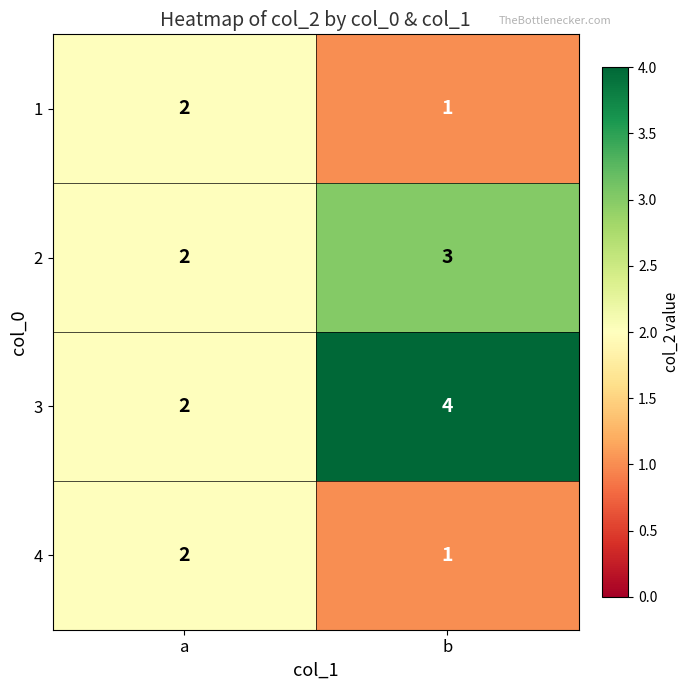

Where is 2 nearest to the value 2?

a